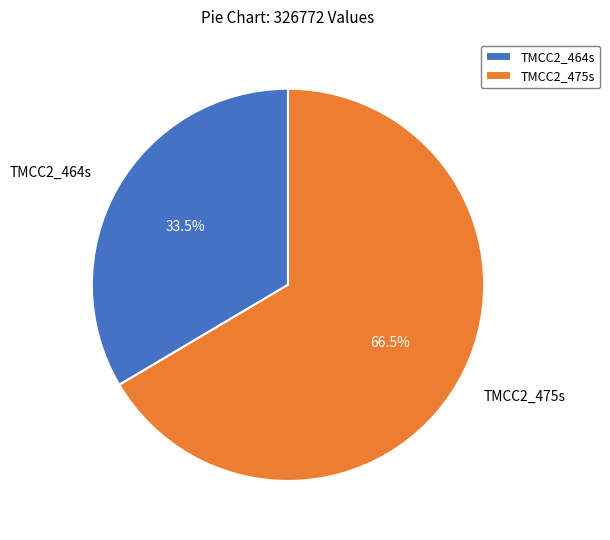

Which category has the biggest portion of the pie?

TMCC2_475s